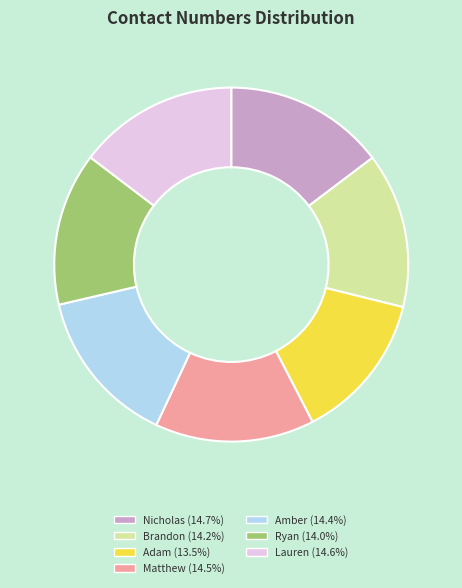

Is the sum of Lauren (14.6%) and Amber (14.4%) greater than half?

No